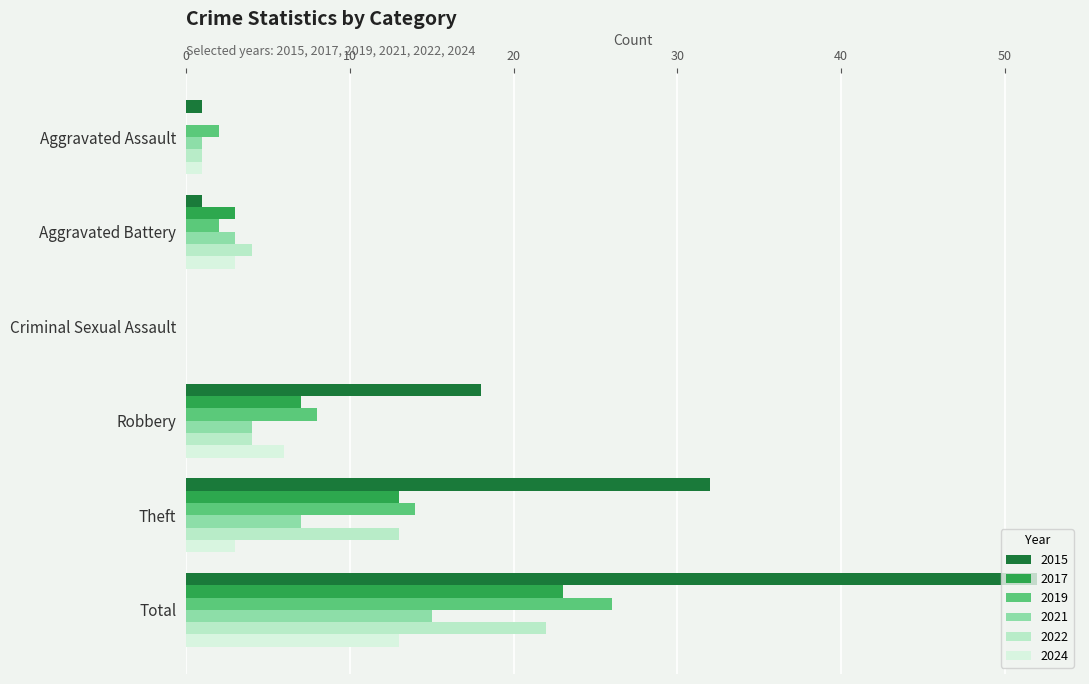

The value of 2021 at Total is 15. True or false?

True